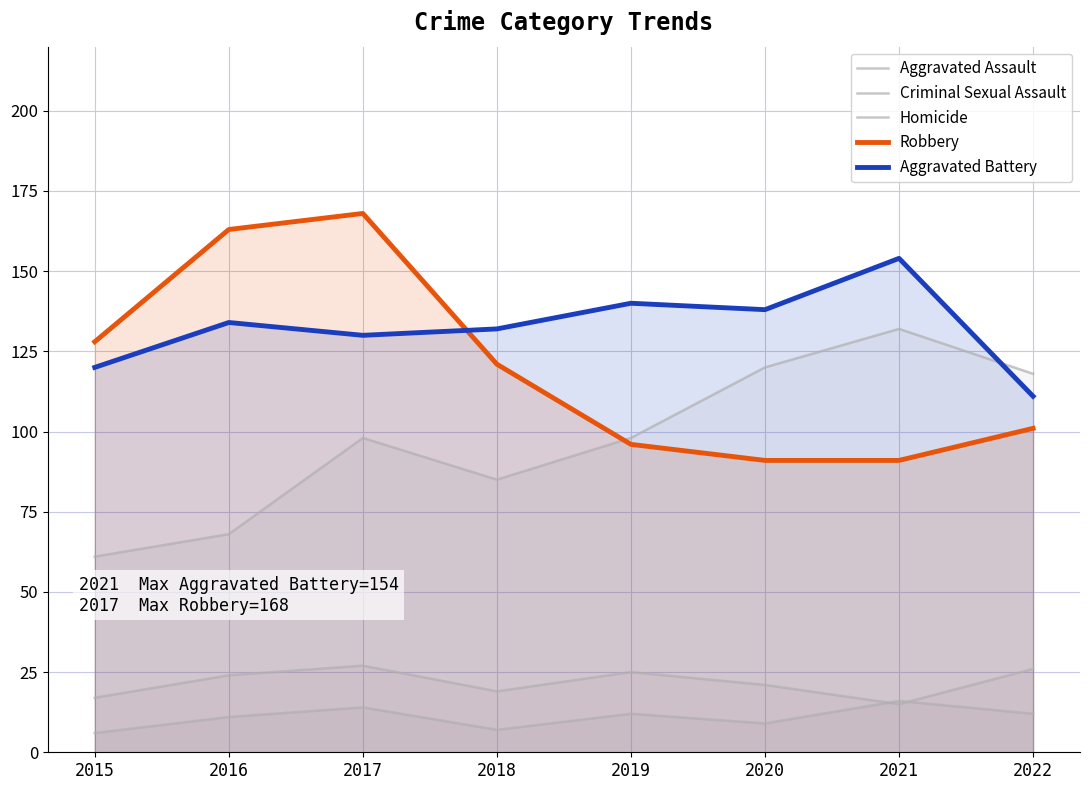

True or false: Homicide and Aggravated Assault intersect in this chart.

False